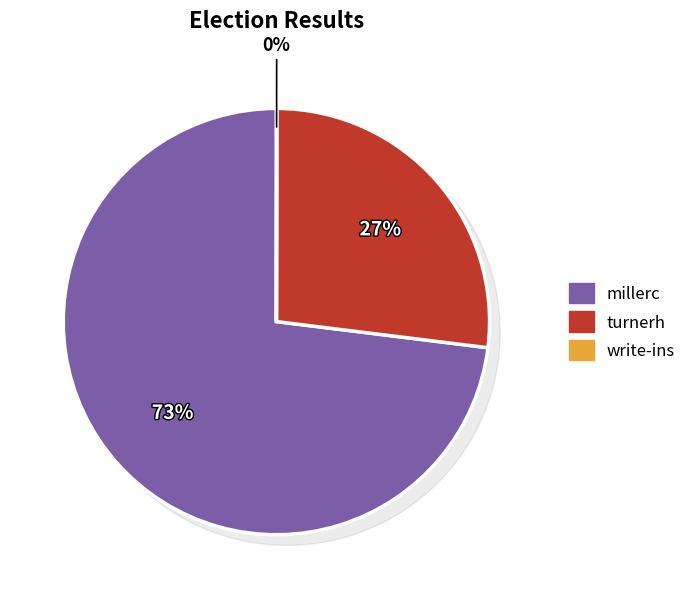

Is there a majority slice in this chart?

Yes